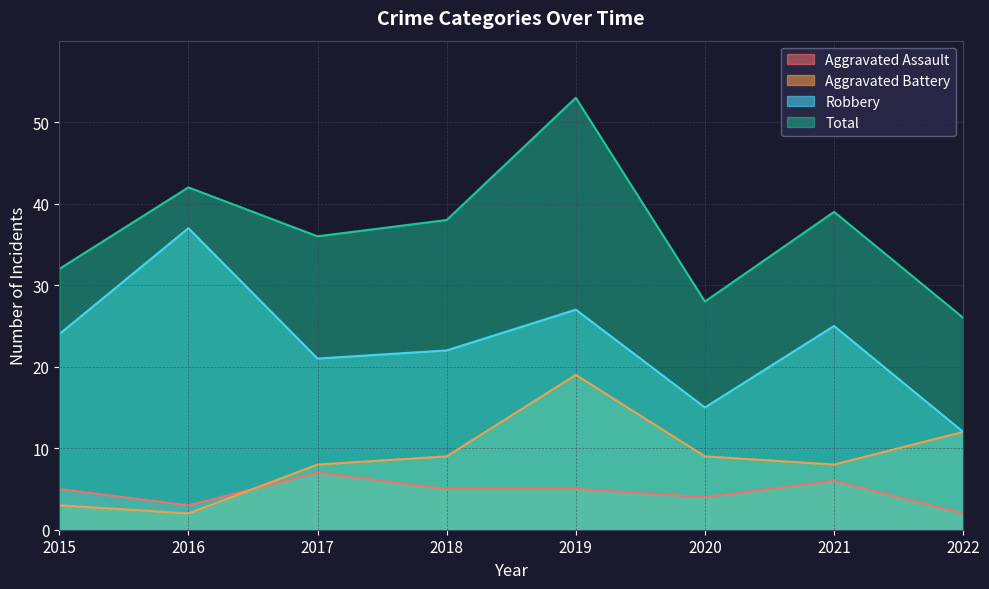

Reading left to right, list all the values displayed in this chart.

Aggravated Assault: 2015=5	2016=3	2017=7	2018=5	2019=5	2020=4	2021=6	2022=2
Aggravated Battery: 2015=3	2016=2	2017=8	2018=9	2019=19	2020=9	2021=8	2022=12
Robbery: 2015=24	2016=37	2017=21	2018=22	2019=27	2020=15	2021=25	2022=12
Total: 2015=32	2016=42	2017=36	2018=38	2019=53	2020=28	2021=39	2022=26